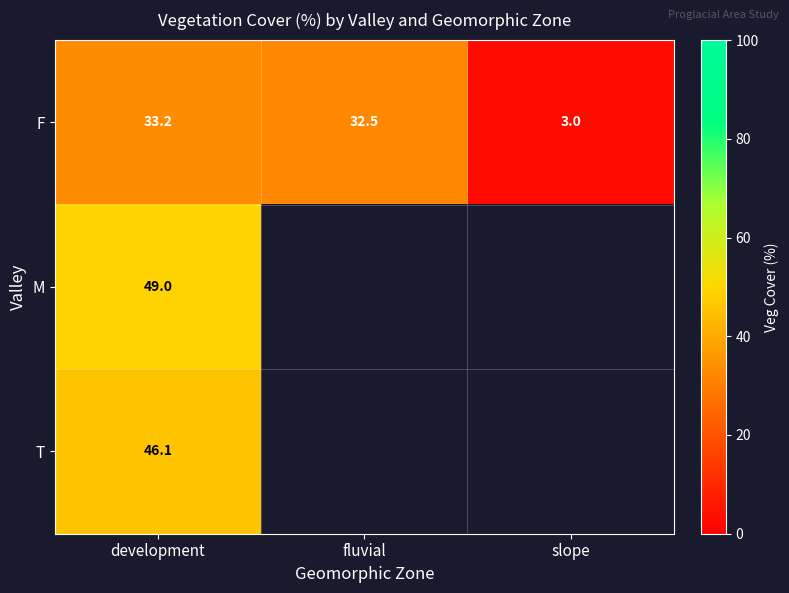

Is the value of F at slope greater than the value of M at development?

No